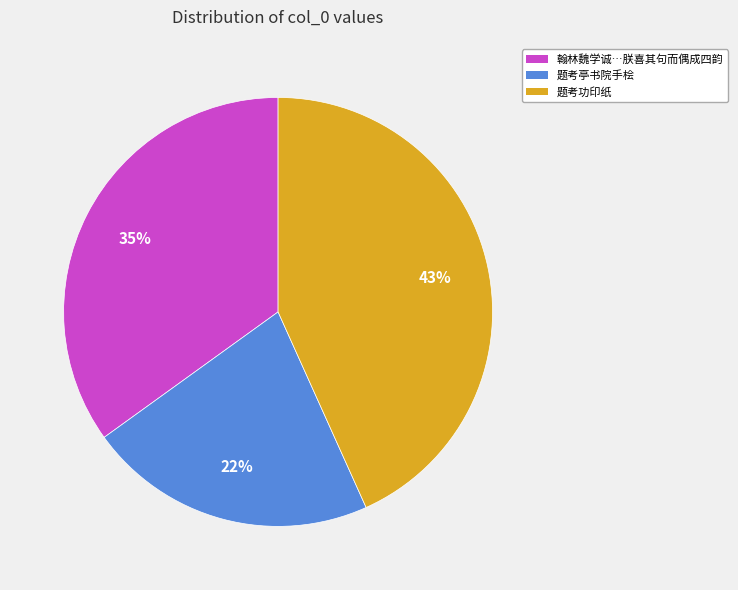

To the nearest percent, what is the difference between the largest and smallest slice percentages?

21%